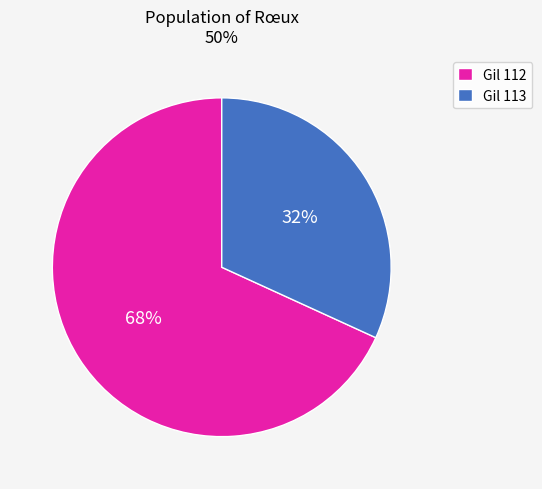

Is it true that Gil 113 is 45% of the pie?

False